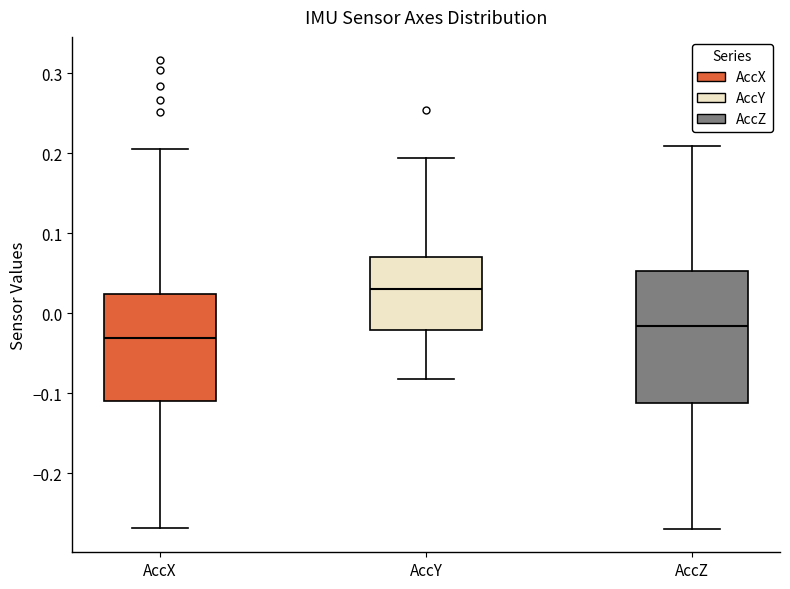

Where is the lower edge of the box for AccZ on the y-axis? The values are not printed on the chart, so give them approximately, as read against the axis.

-0.11